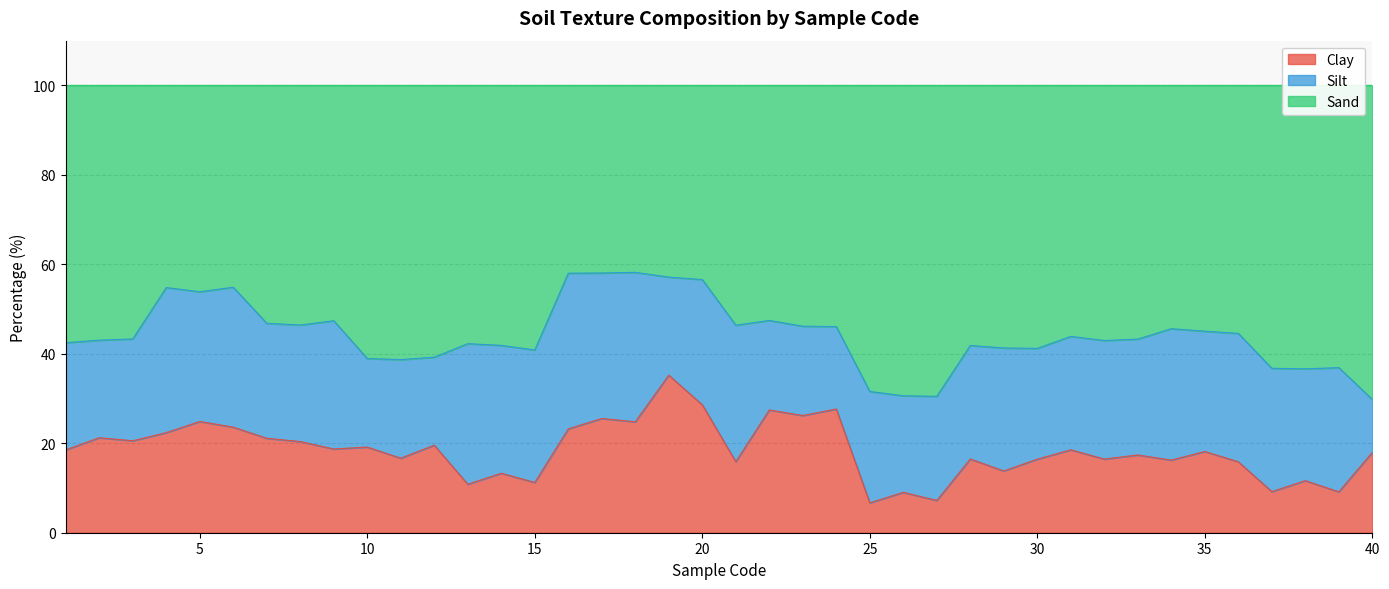

At which category is the sum across all series the highest?

19